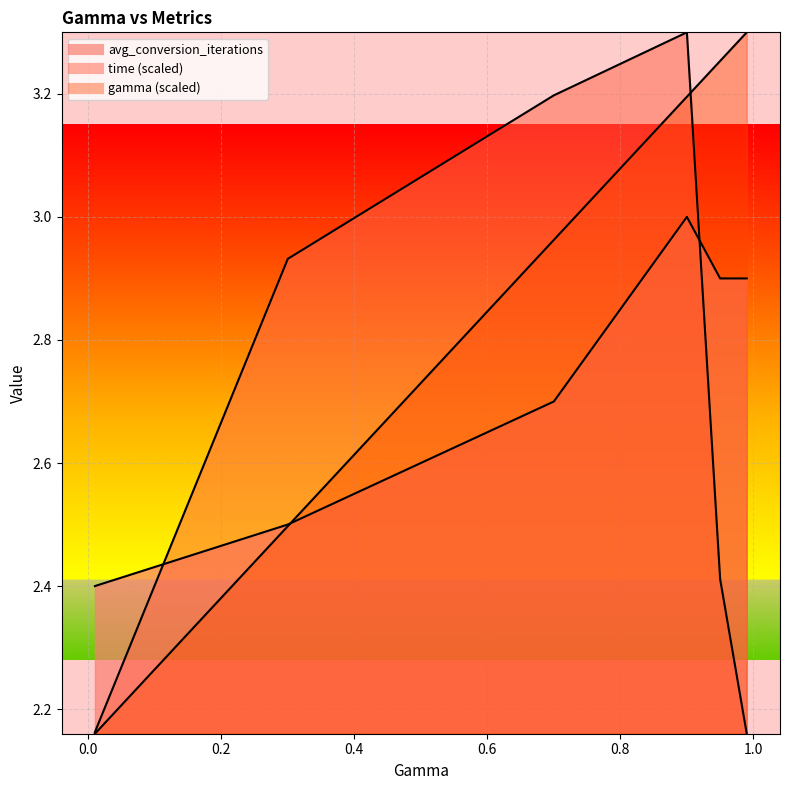

How many lines are shown in the chart?

3